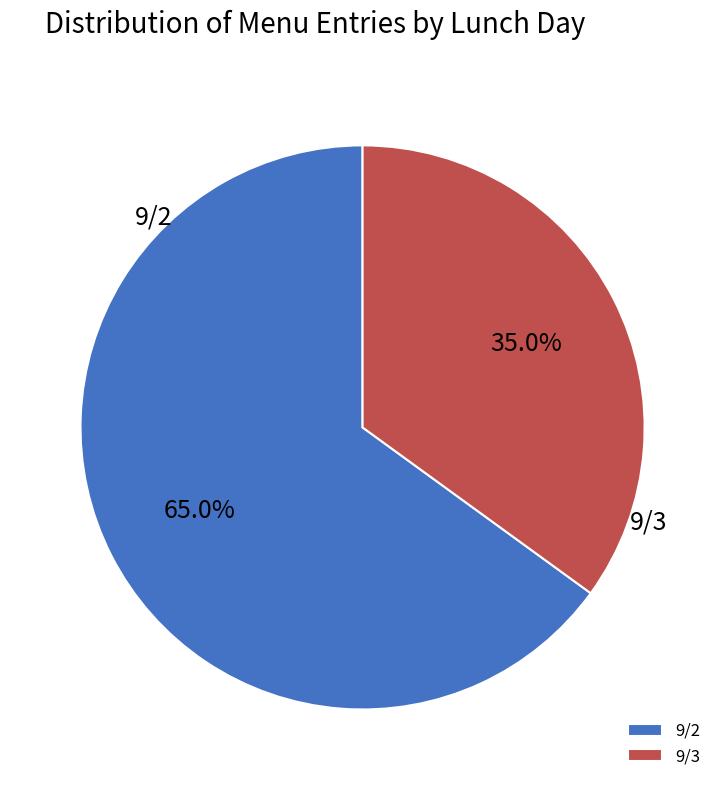

Between 9/3 and 9/2, which is larger?

9/2